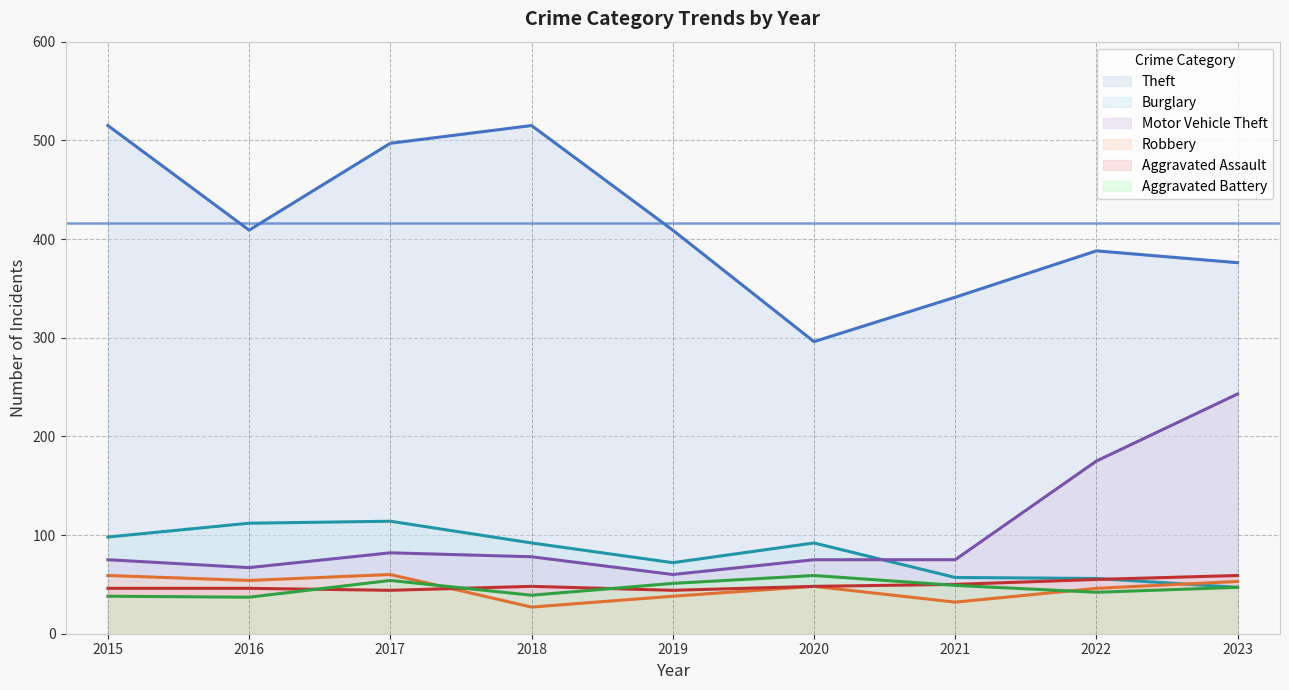

Which series has the largest range (max minus min)?

Theft